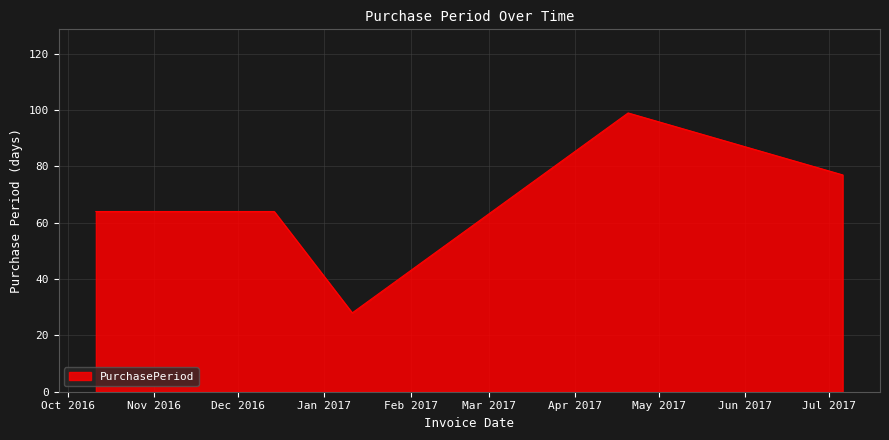

What is the sum of all values?

332